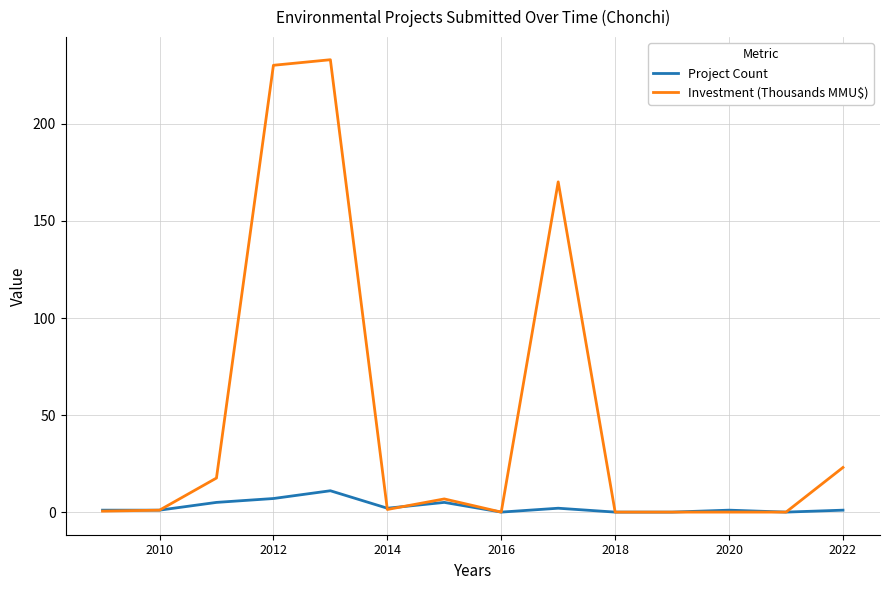

Is this an area chart (filled region under the line)?

No